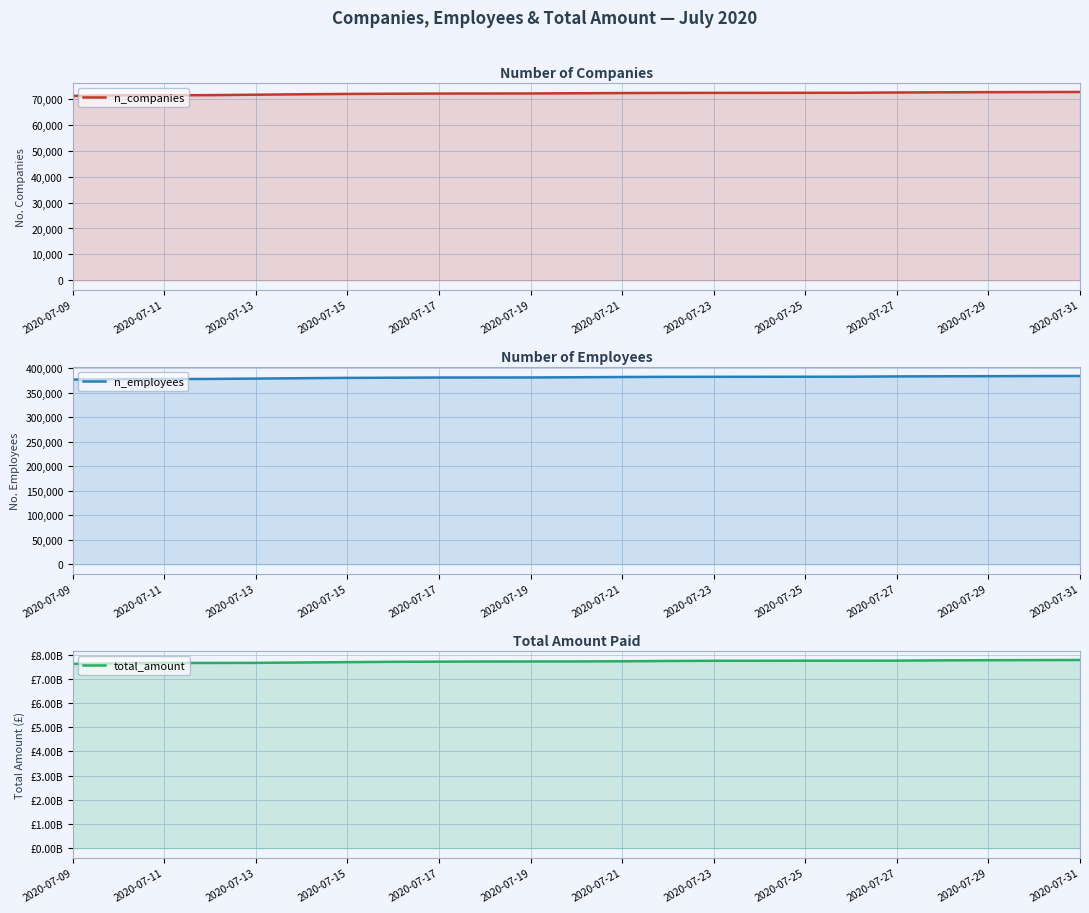

True or false: n_companies has more than 0 points higher than both neighbors.

False